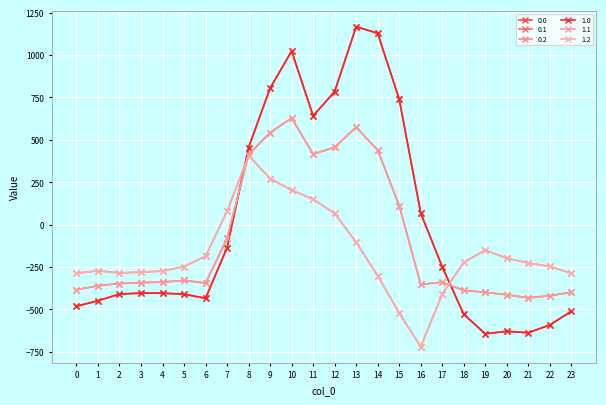

Does the chart have visible grid lines?

Yes